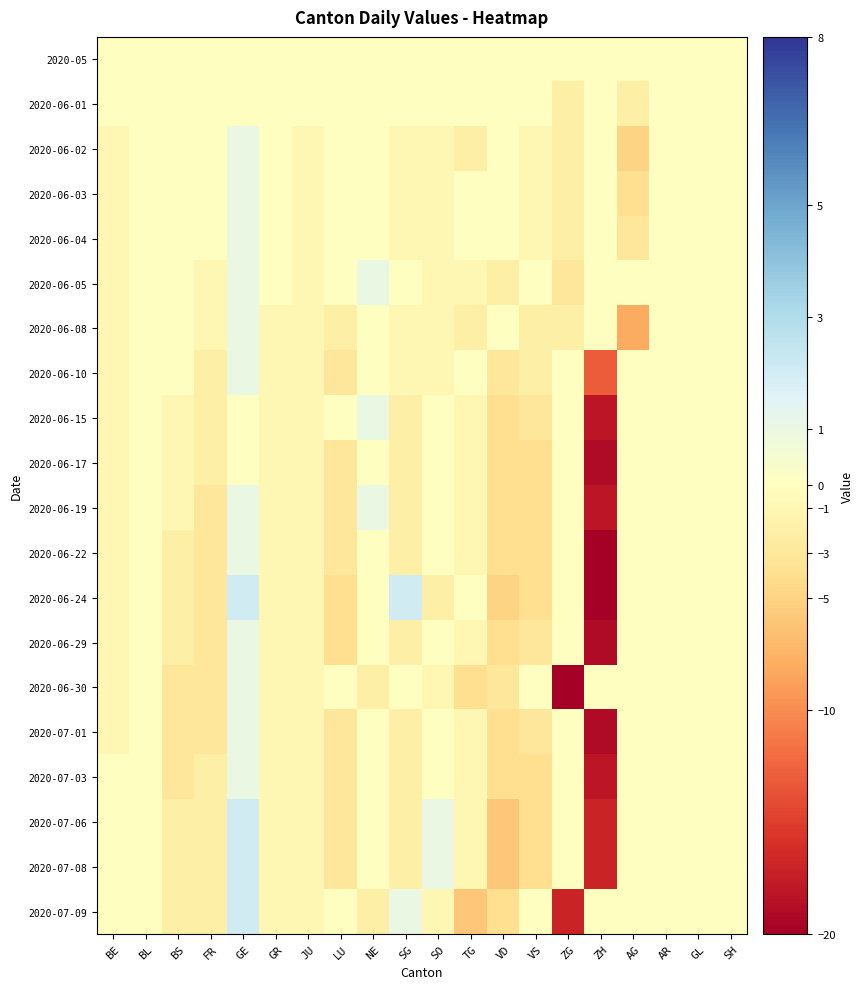

Count the number of data series in this chart.

20